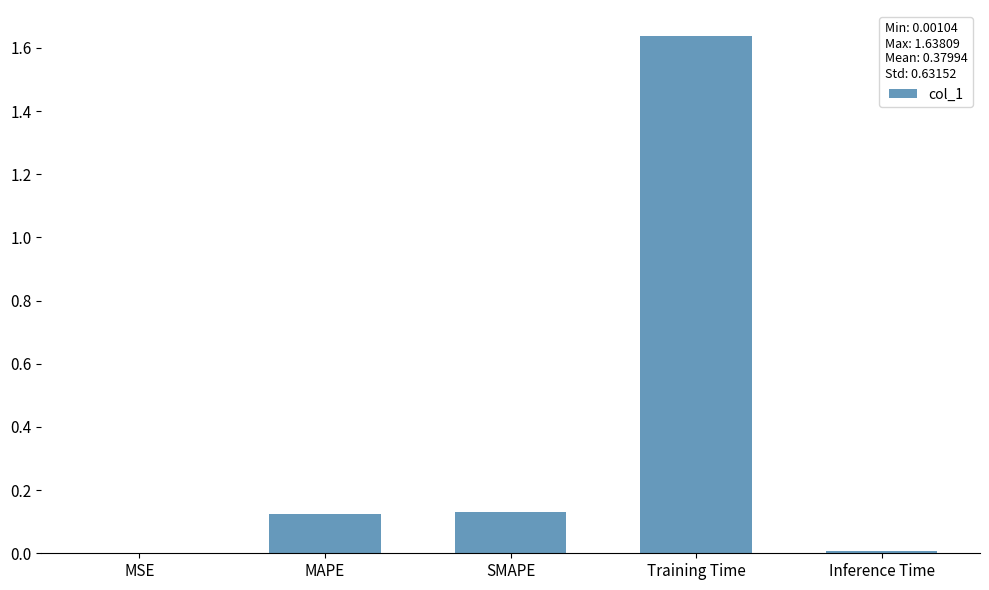

The chart shows a value of 0.4 at Training Time. True or false?

False